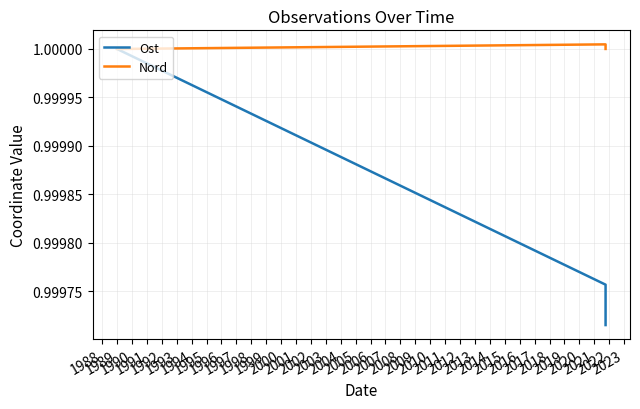

What is the sum of the Nord values at 1988 and 1987?

2.0